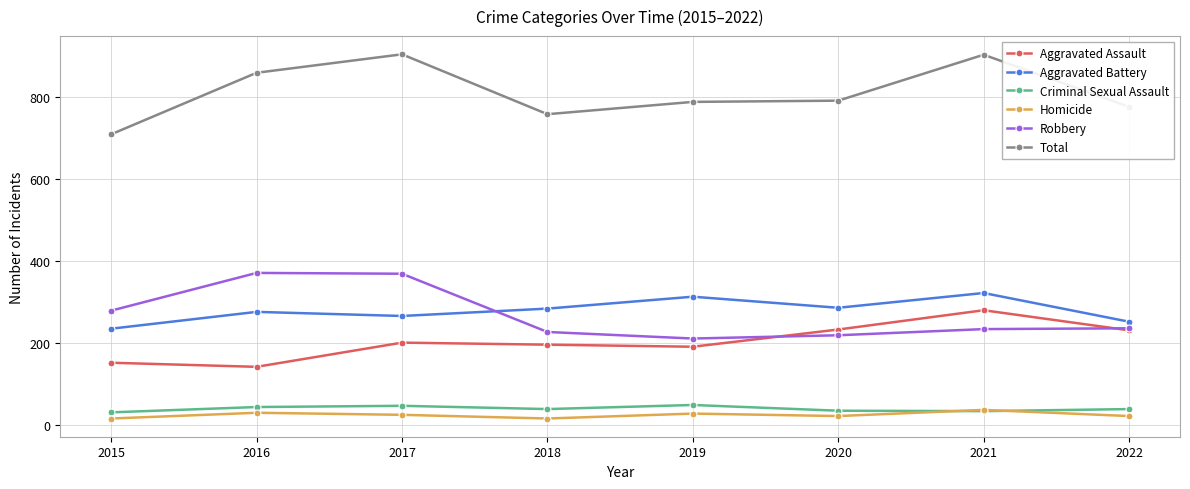

How many data points in Robbery are less than 235?

4